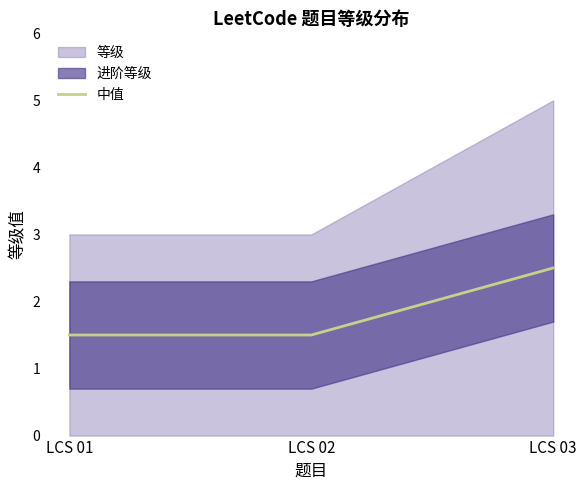

Does the chart display data point markers on the line(s)?

No